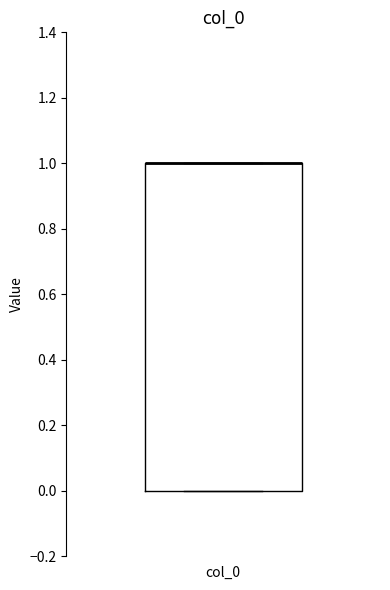

Where is the upper edge of the box for col_0 on the y-axis? The values are not printed on the chart, so give them approximately, as read against the axis.

1